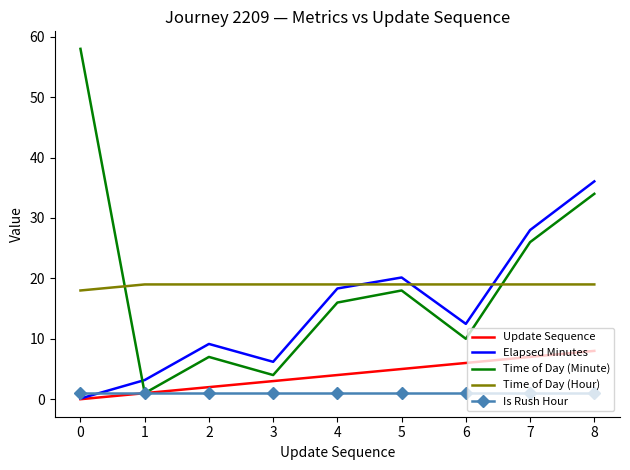

What is the average value of the Is Rush Hour series?

1.0